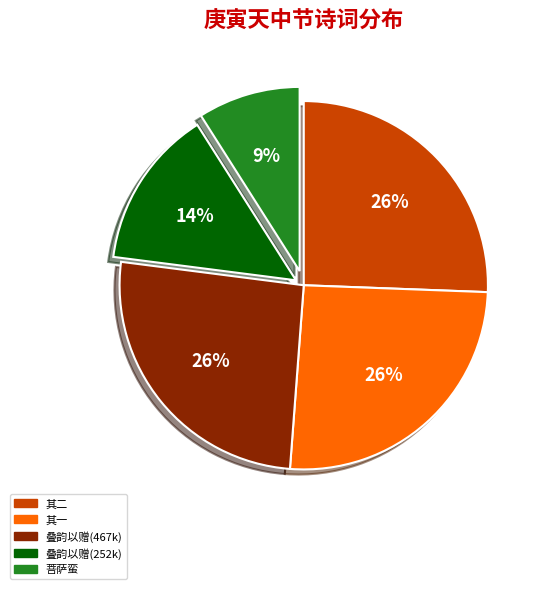

What percentage is the 叠韵以赠(467k) slice, to the nearest percent?

26%